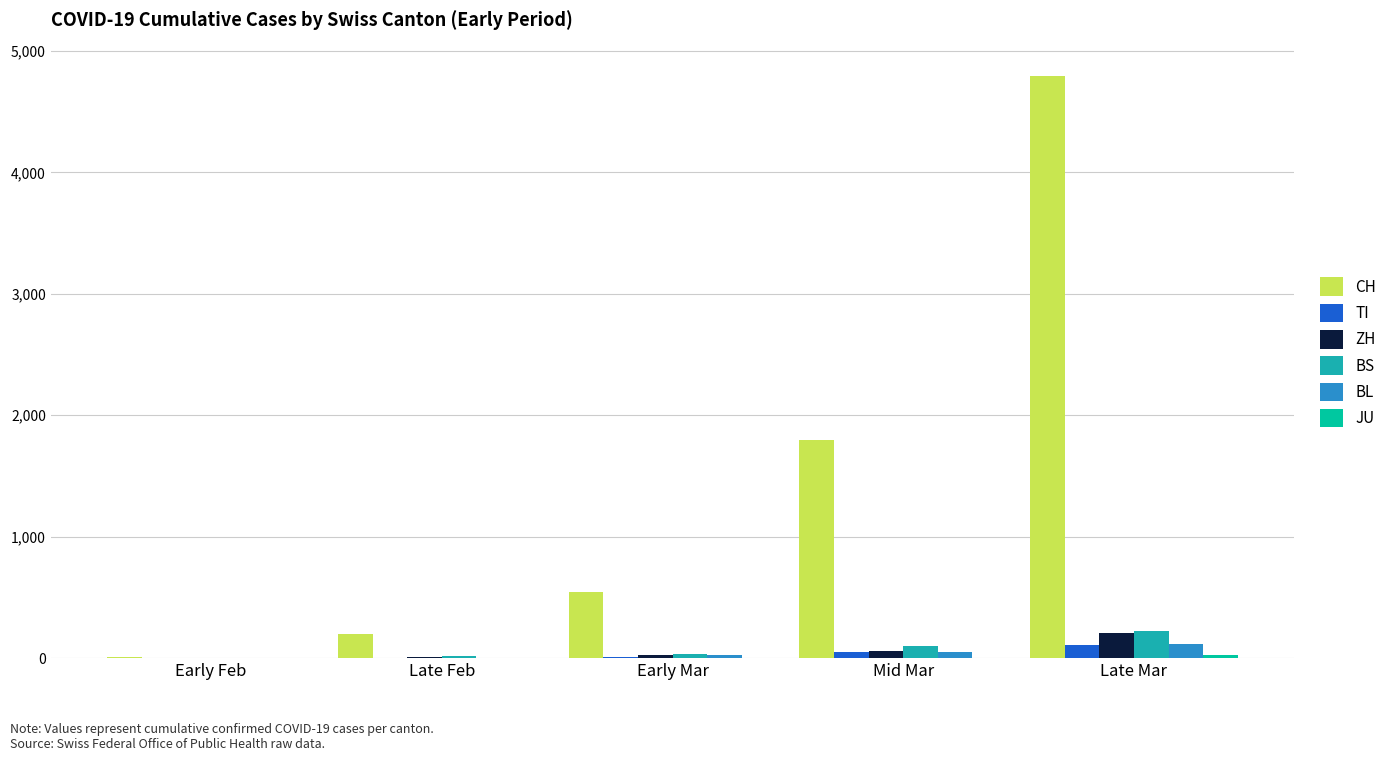

Are the bars grouped side by side (vs. stacked)?

Yes